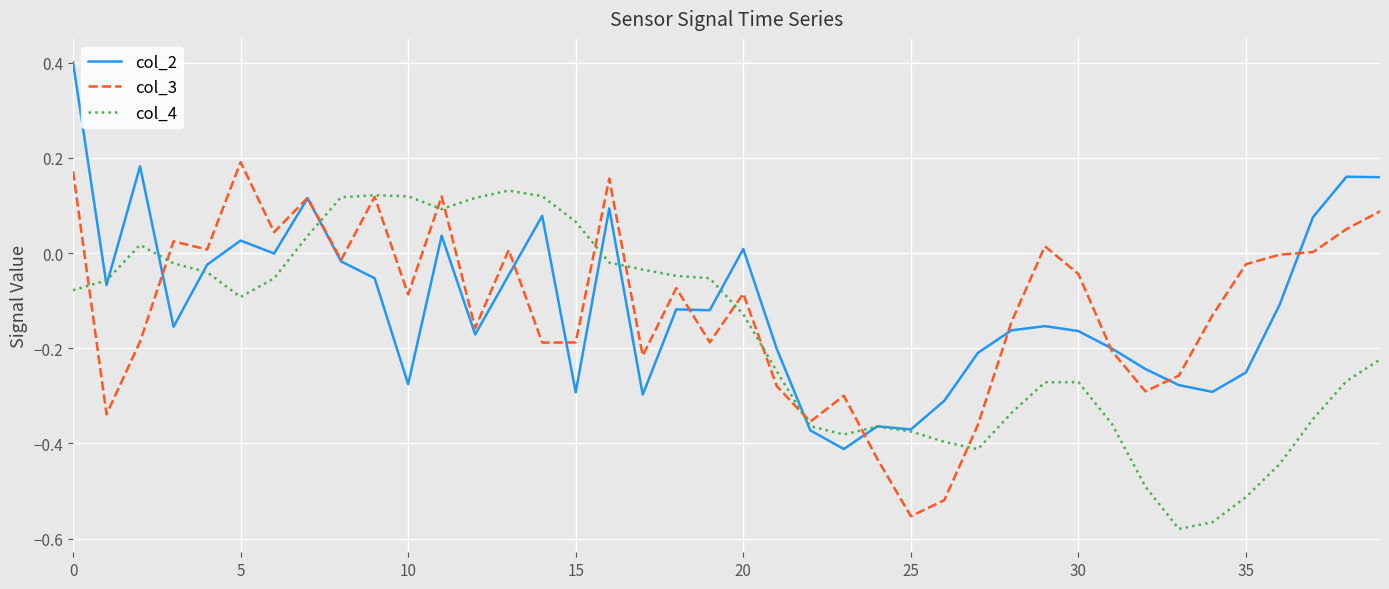

Rank the series by their maximum value, from highest to lowest.

col_2, col_3, col_4